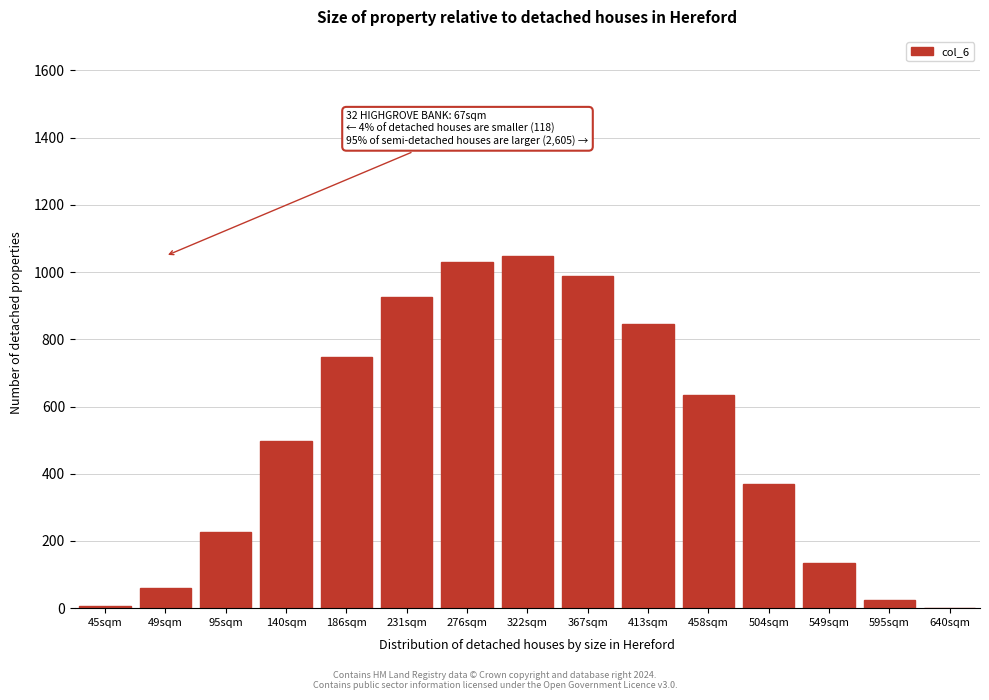

Where is the data nearest to the value 524?

140sqm